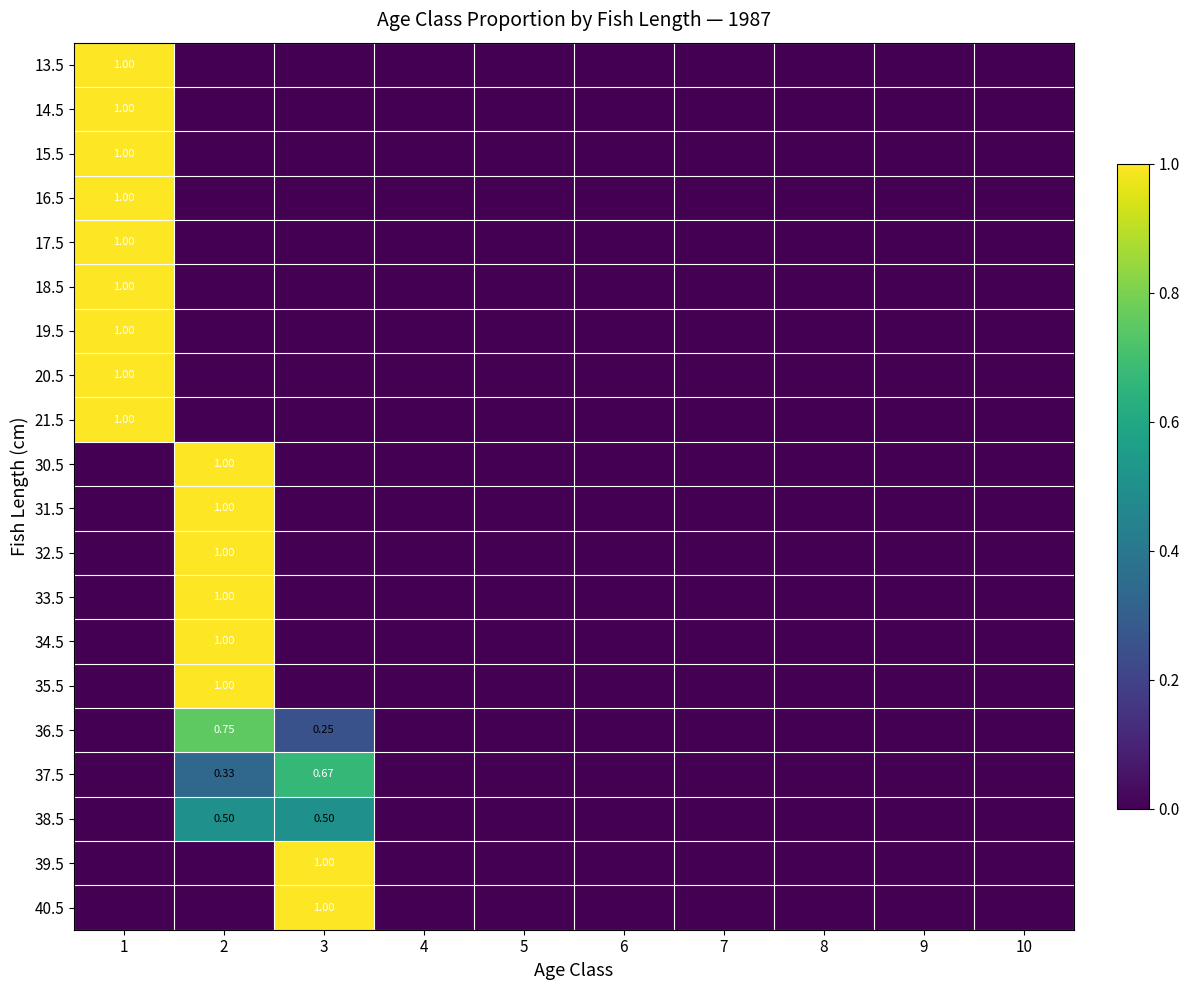

At how many categories does at least one series exceed 0?

3